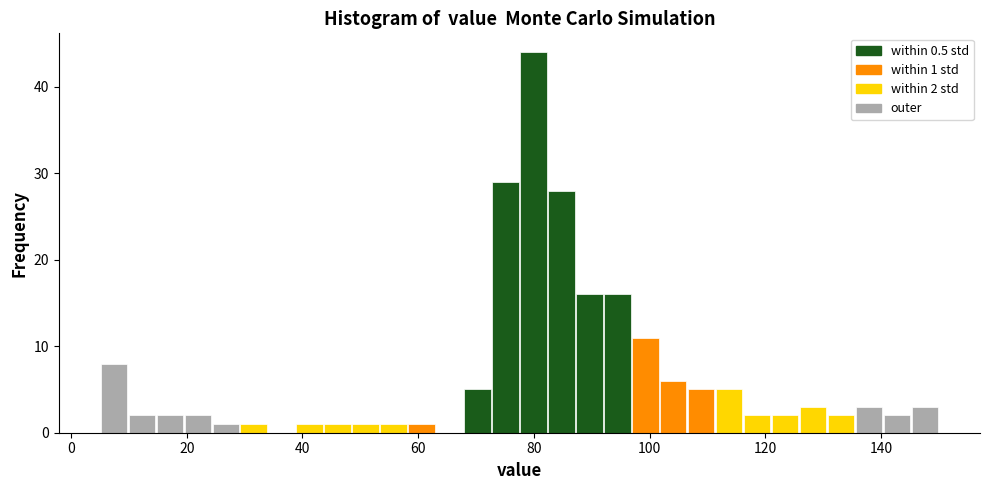

Read against the x-axis, roughly where is the centre of the tallest bar?

80